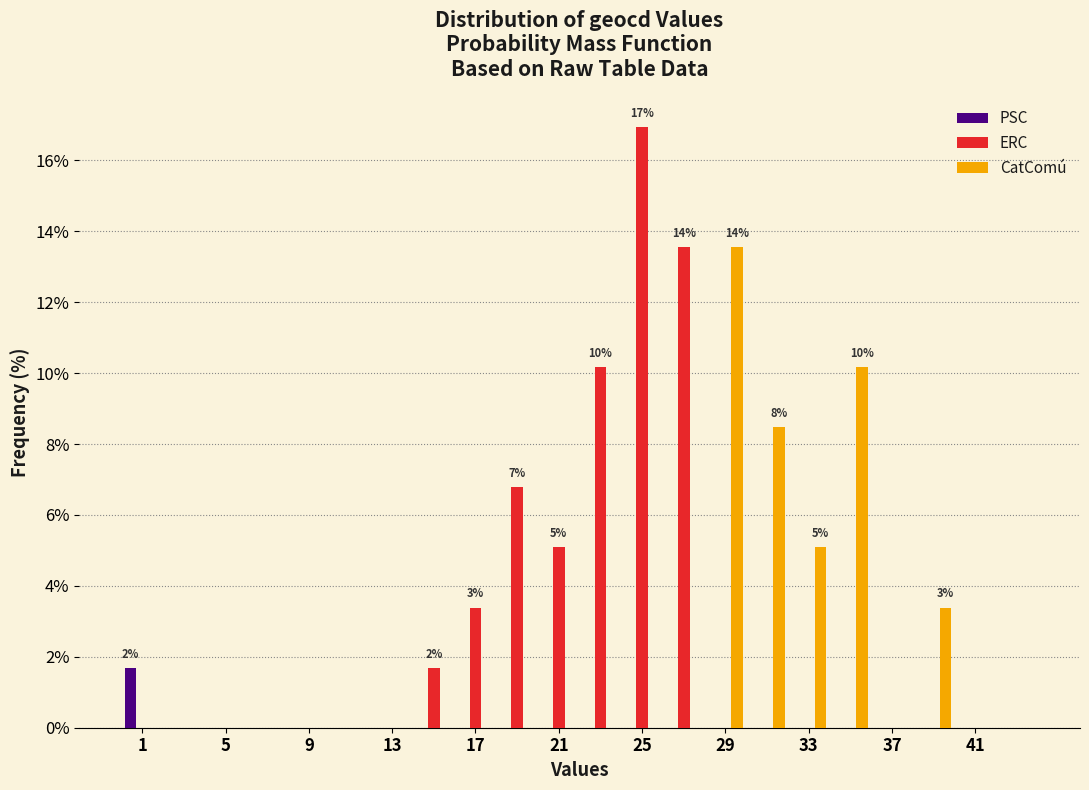

In the CatComú series, which range on the x-axis has the tallest bar?

28 to 30